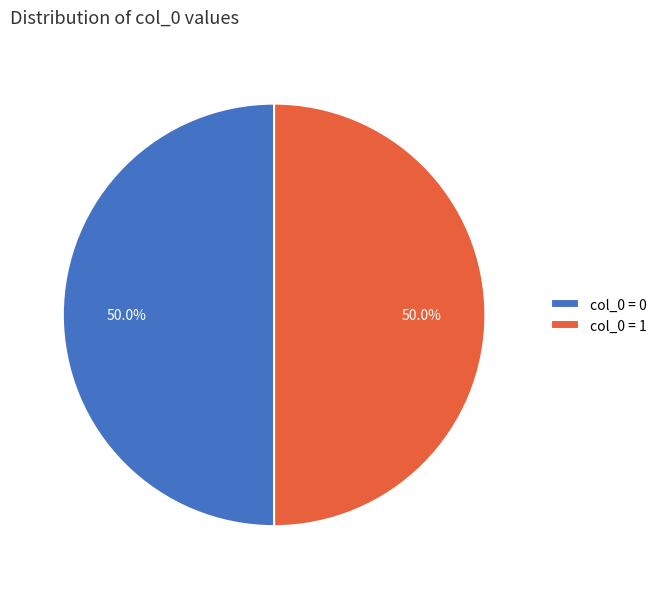

How much of the chart is everything except col_0 = 0?

50.0%